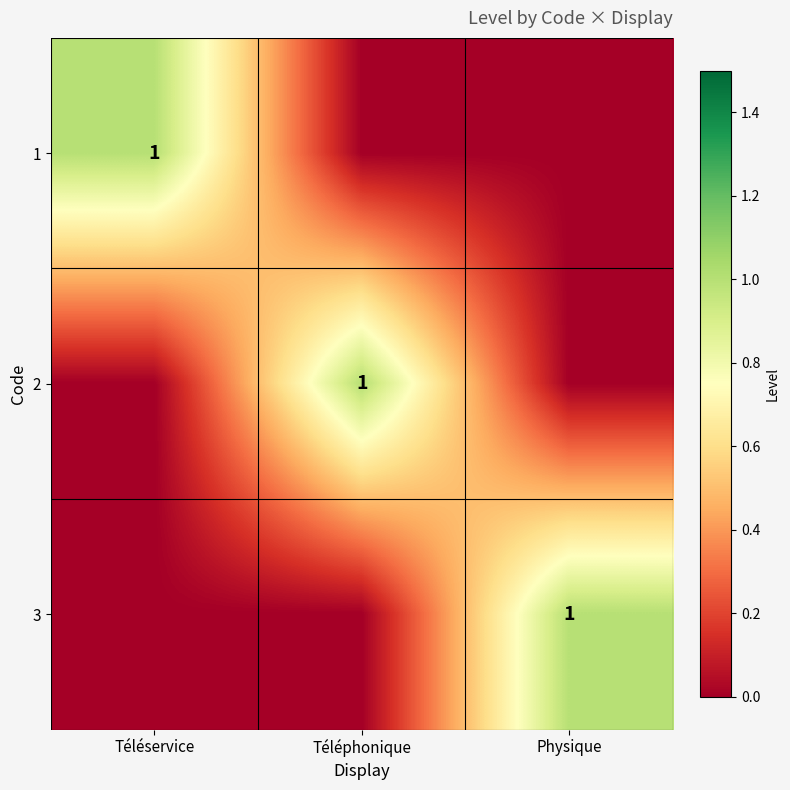

How many data points does each series have?

3